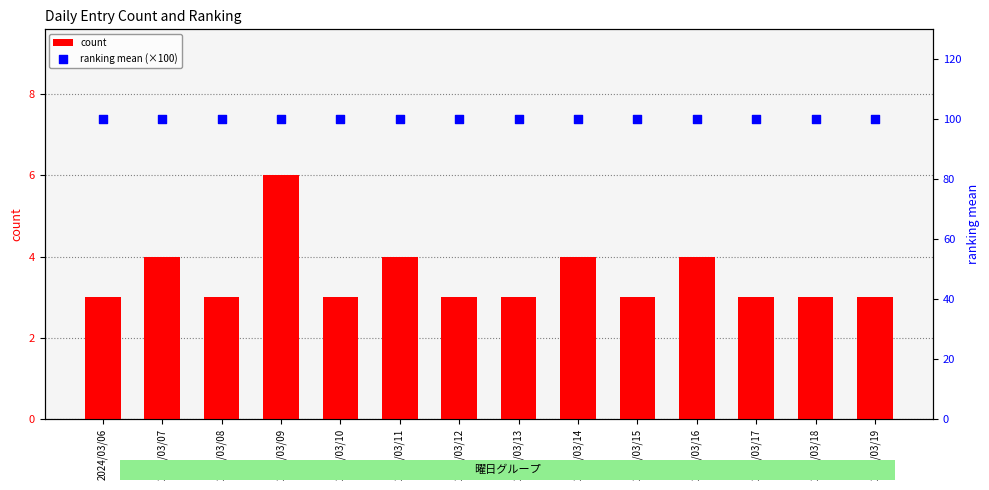

What are all the series names shown in the legend?

count, ranking mean (×100)